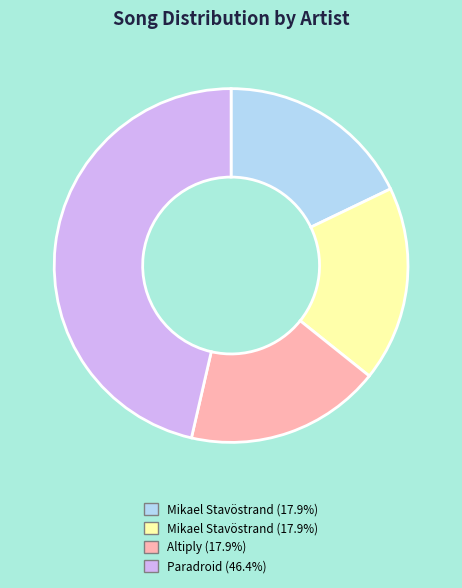

Is there any slice that represents more than half of the pie?

No